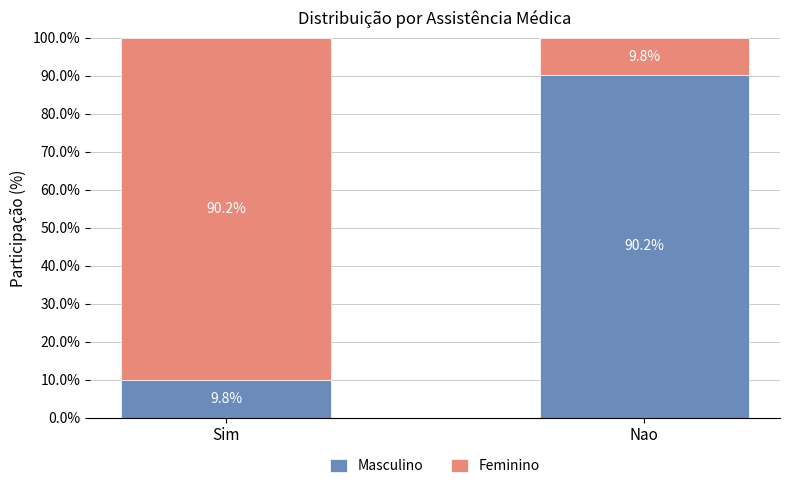

What value does the Masculino series have at Sim?

9.8